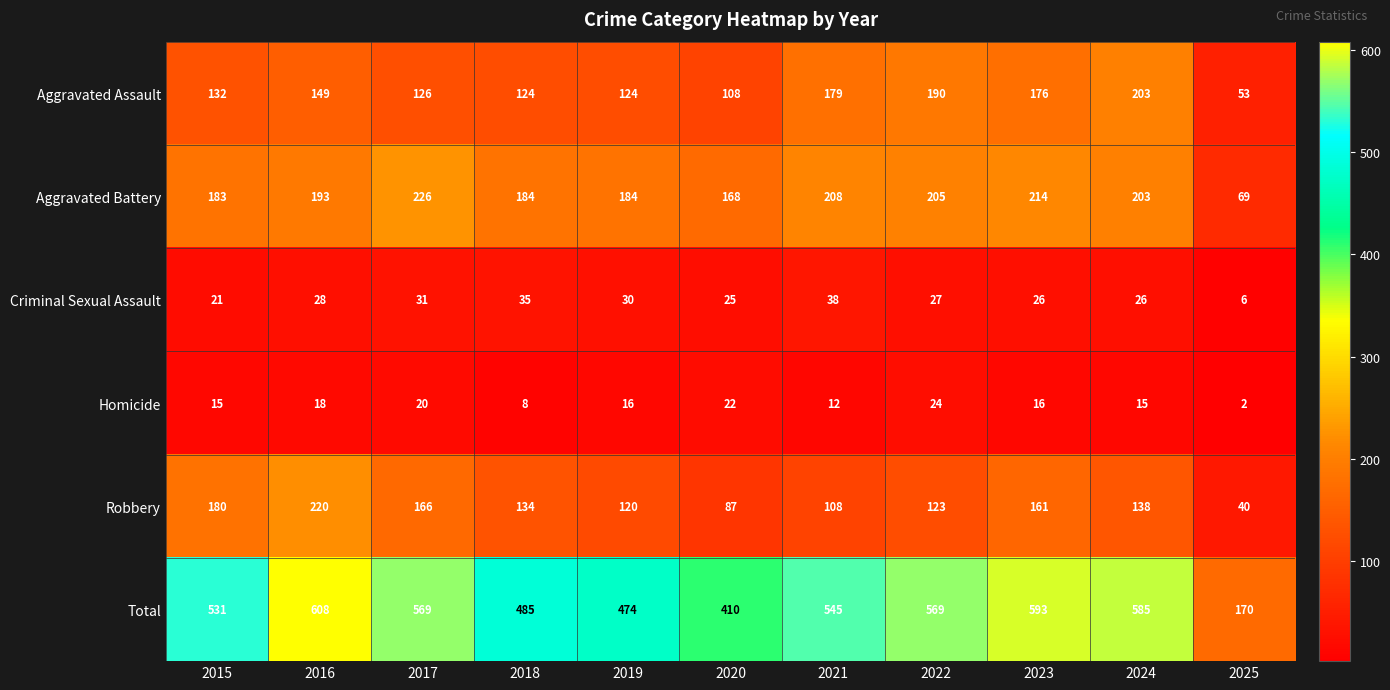

What is the sum of the Homicide values at 2023 and 2022?

40